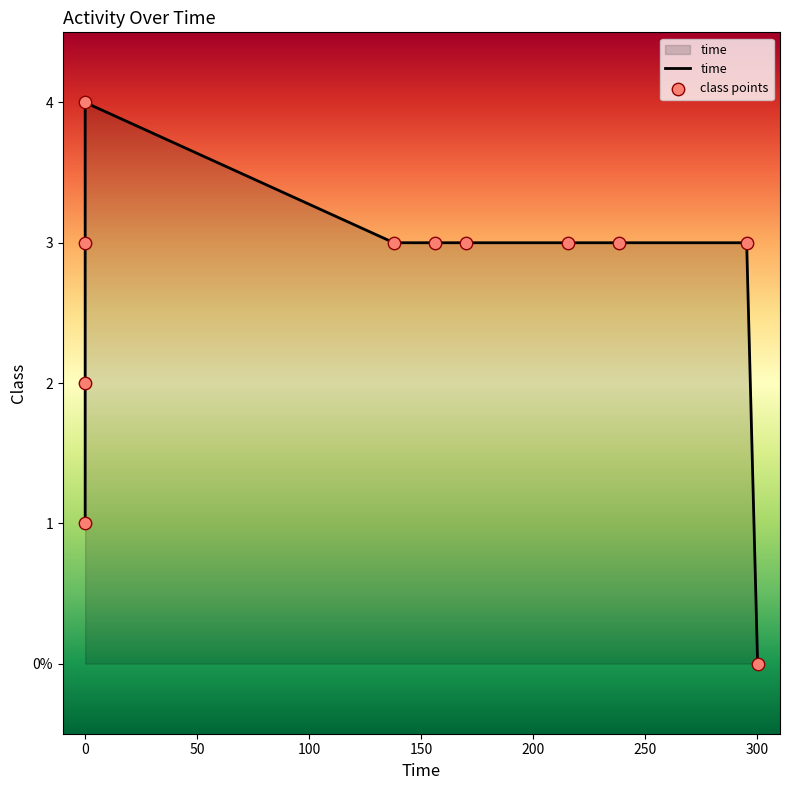

Which series reaches the maximum Y coordinate?

time